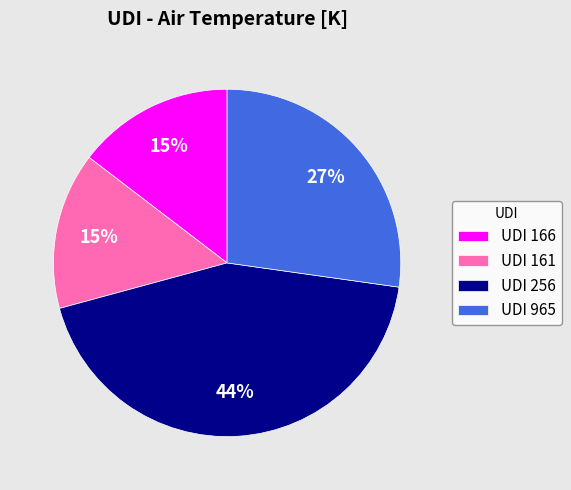

To the nearest percent, what is the average slice percentage?

25%